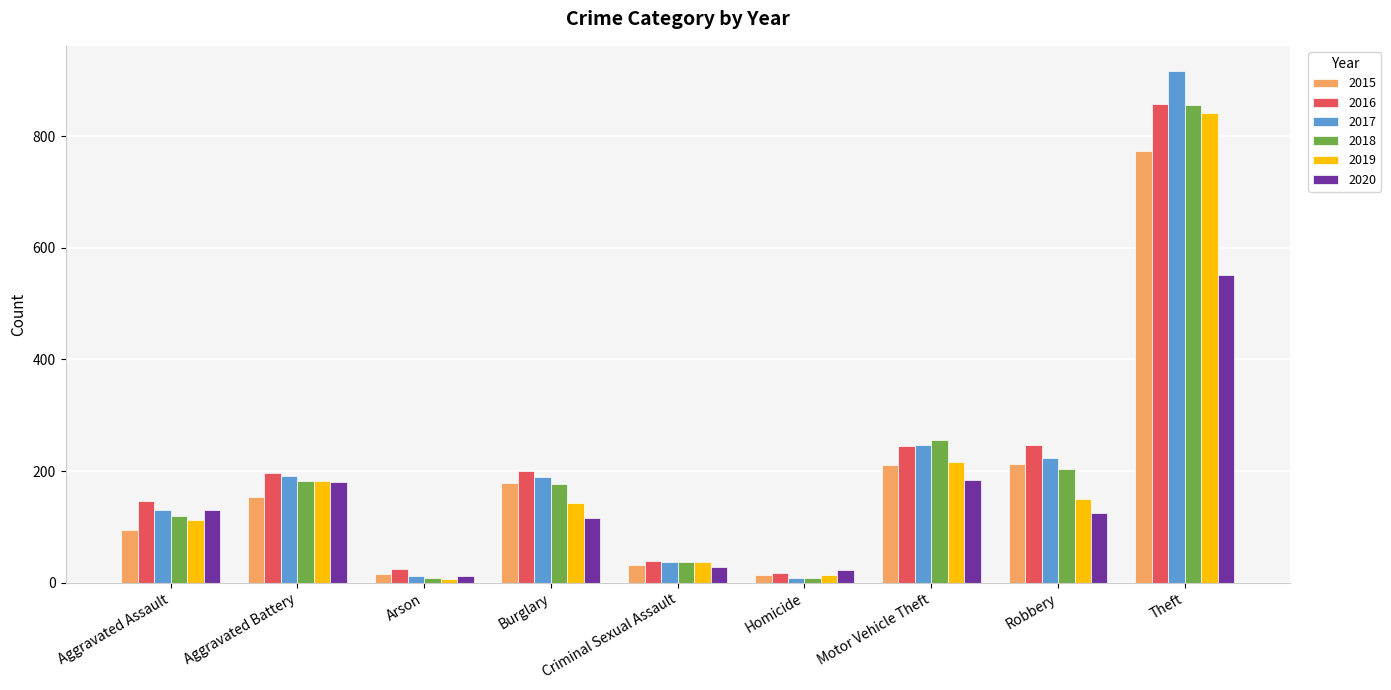

What is the label of the 8th bar from the left?

Robbery